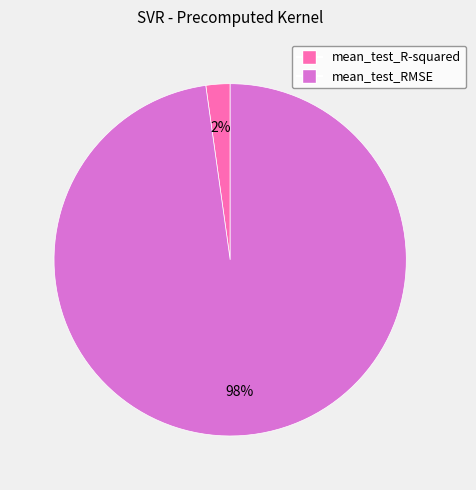

Which slice is the largest?

mean_test_RMSE